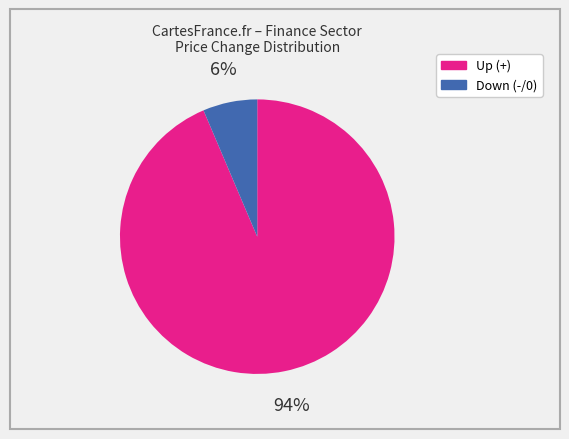

To the nearest percent, what is the average slice percentage?

50%